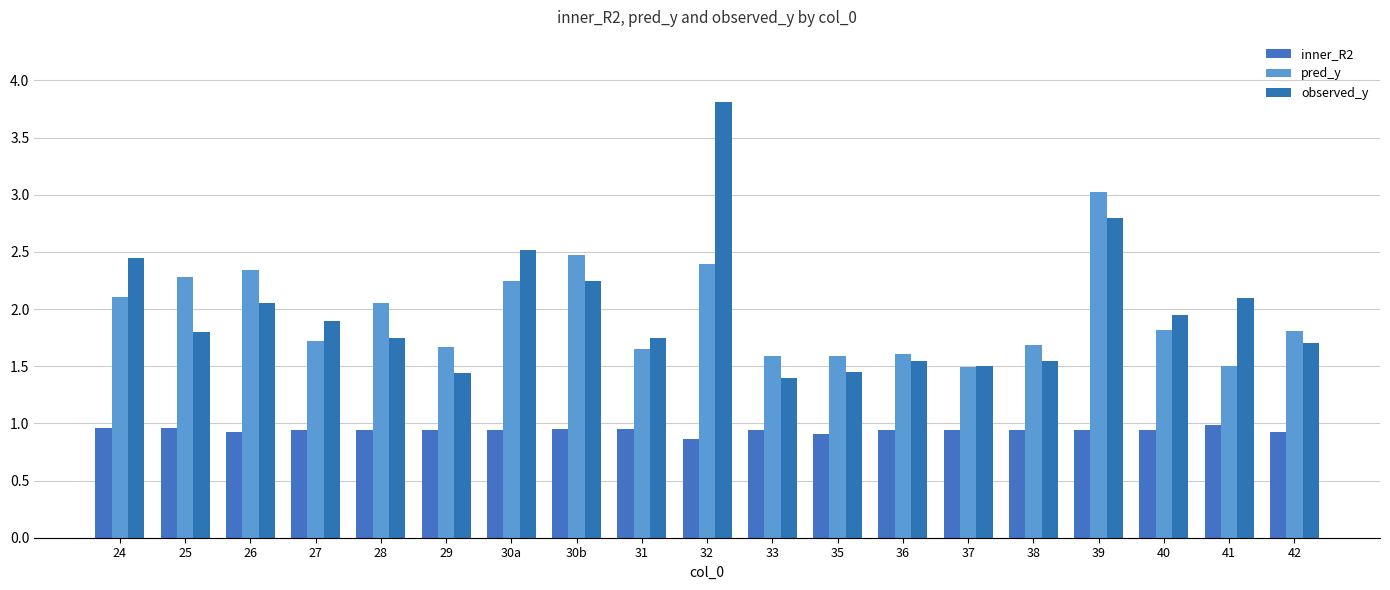

Are the bars horizontal?

No